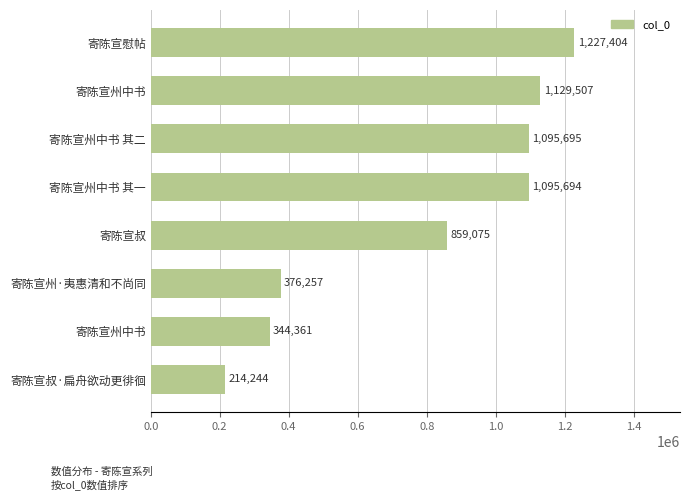

How many series are shown in this chart?

1